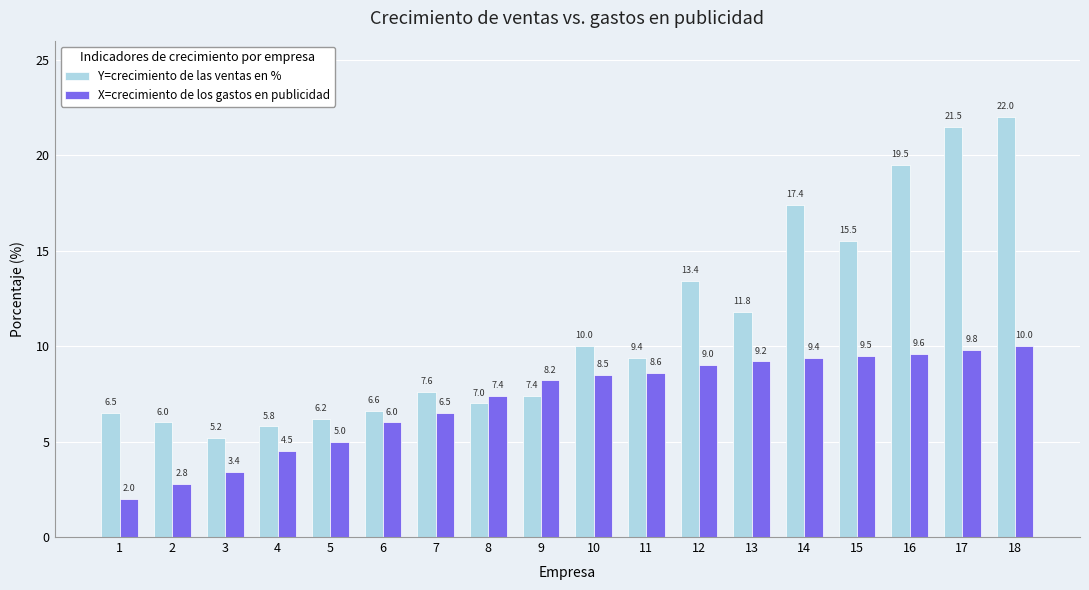

Which category has the highest value across all series?

18